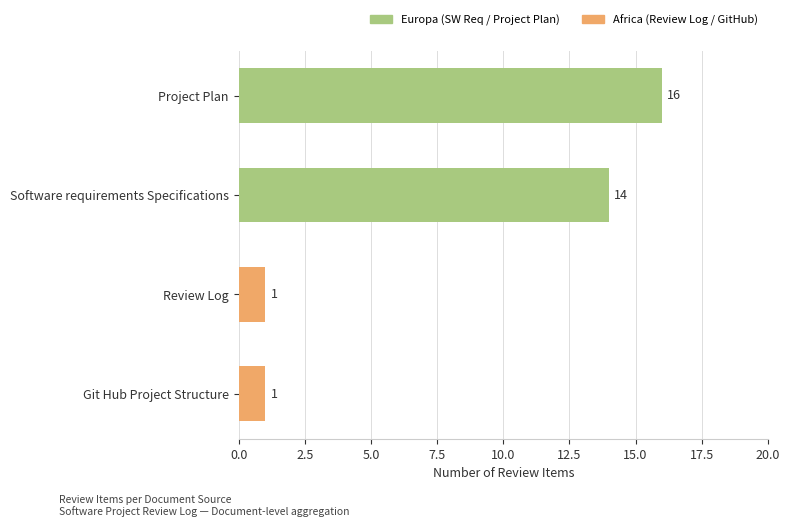

What is the greatest value displayed?

16